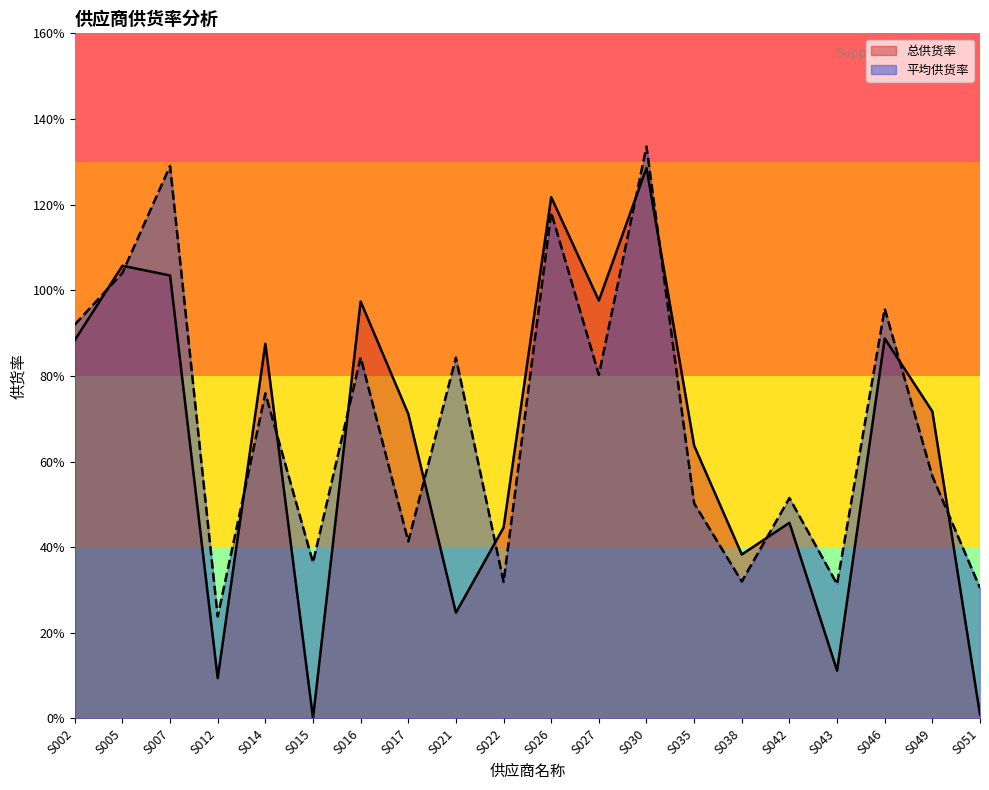

Which series changed the most between S012 and S043?

平均供货率